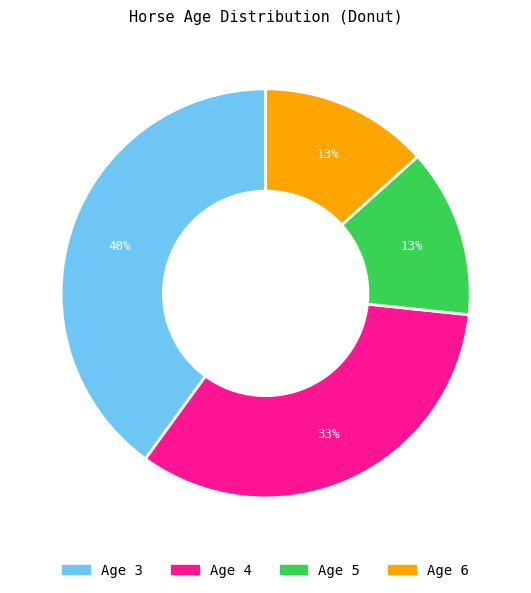

What is the ratio of the value at Age 5 to the value at Age 3?

0.3